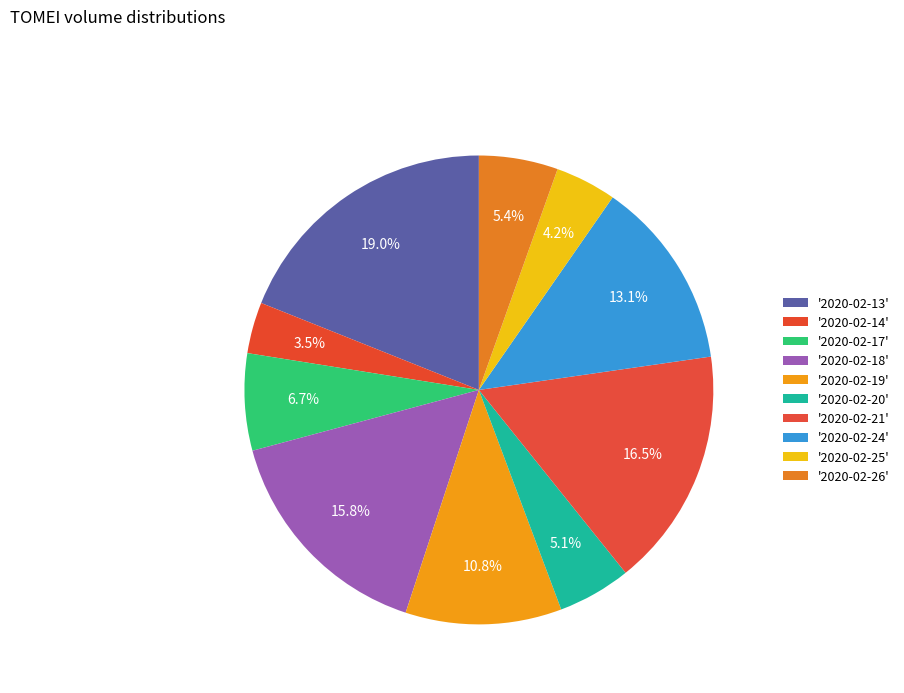

How many segments does this pie chart have?

10